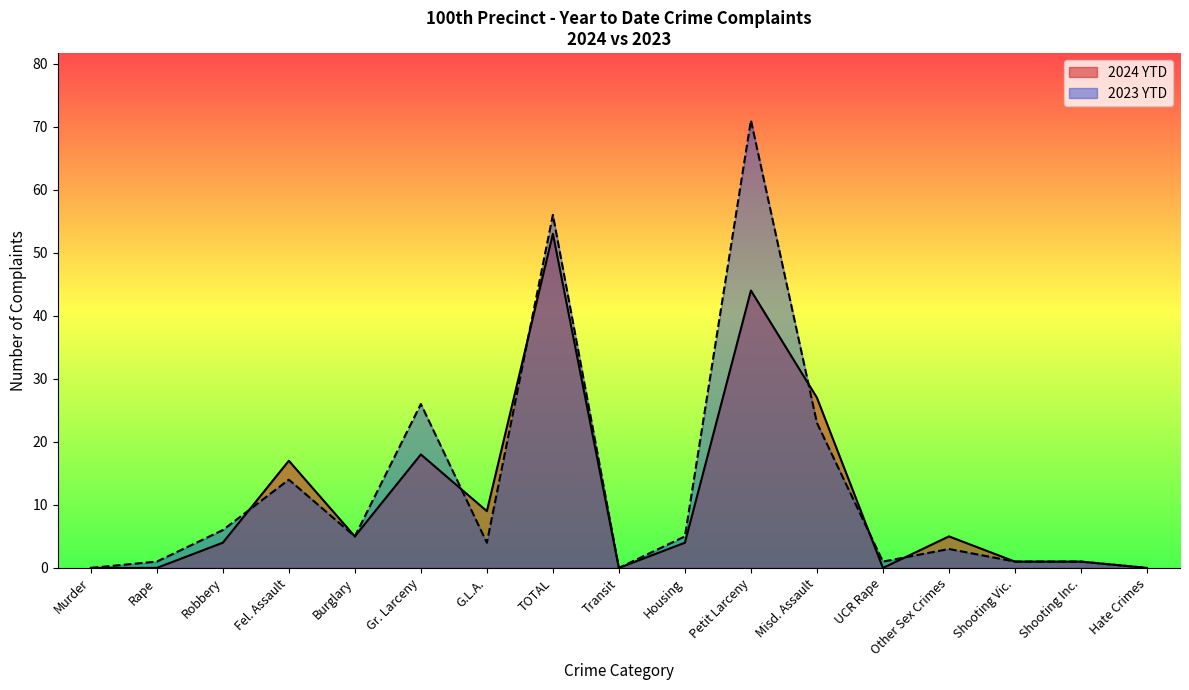

Reading left to right, list all the values displayed in this chart.

2024 YTD: 0	0	4	17	5	18	9	53	0	4	44	27	0	5	1	1	0
2023 YTD: 0	1	6	14	5	26	4	56	0	5	71	23	1	3	1	1	0